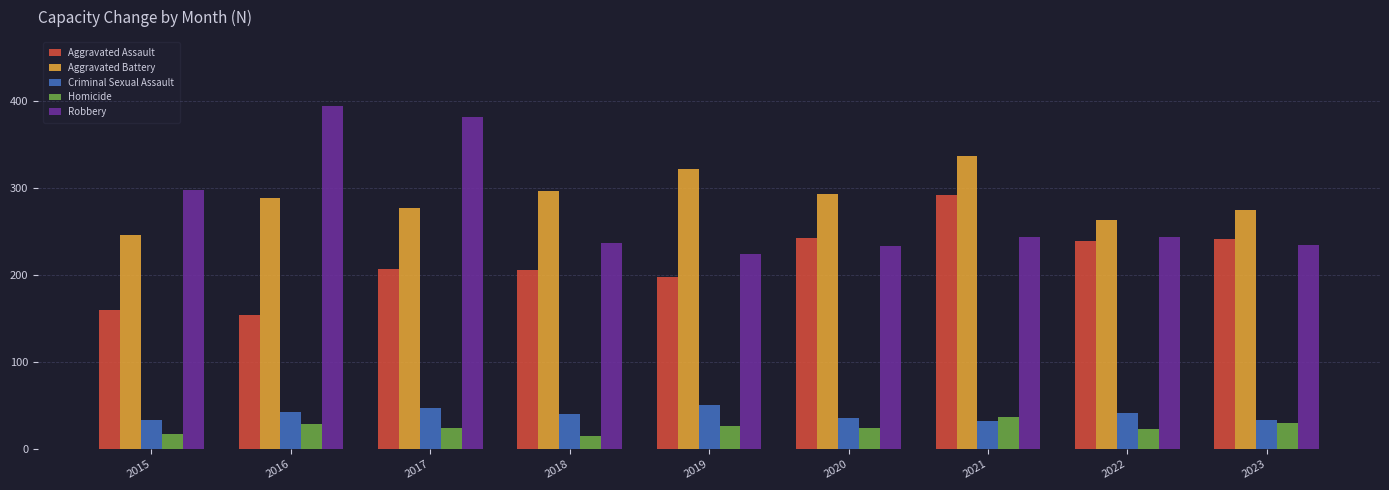

Count the number of data series in this chart.

5